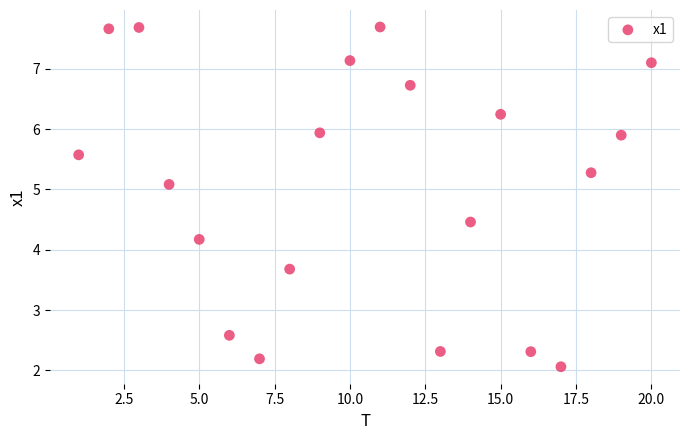

What is the range of X values (max minus min)?

19.0